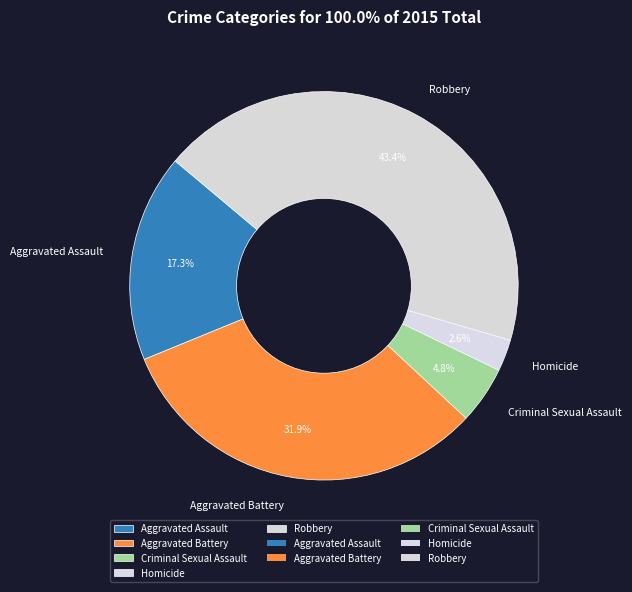

Does any single category account for the majority?

No